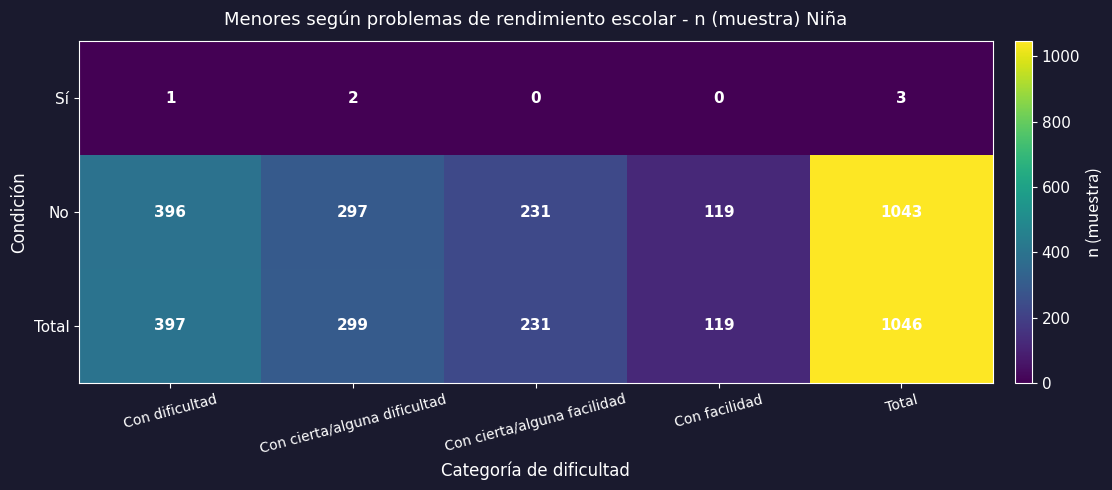

Which series has the largest range (max minus min)?

Total